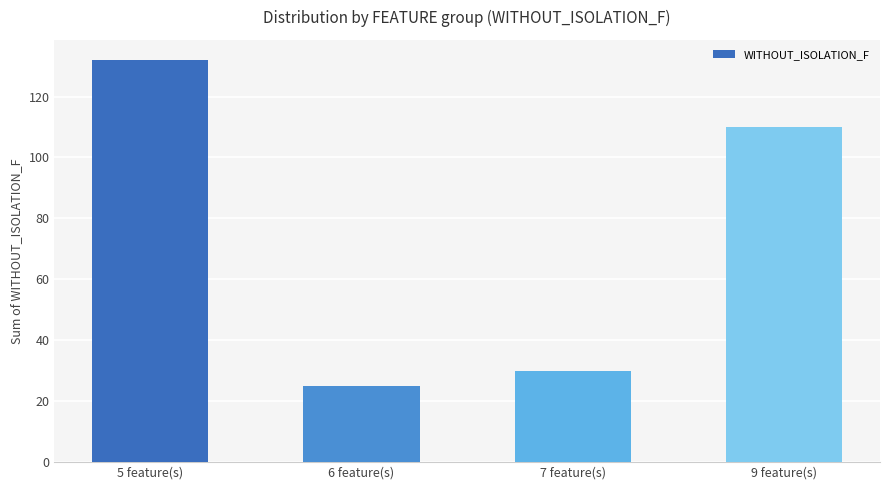

What is the difference between the values at 6 feature(s) and 5 feature(s)?

107